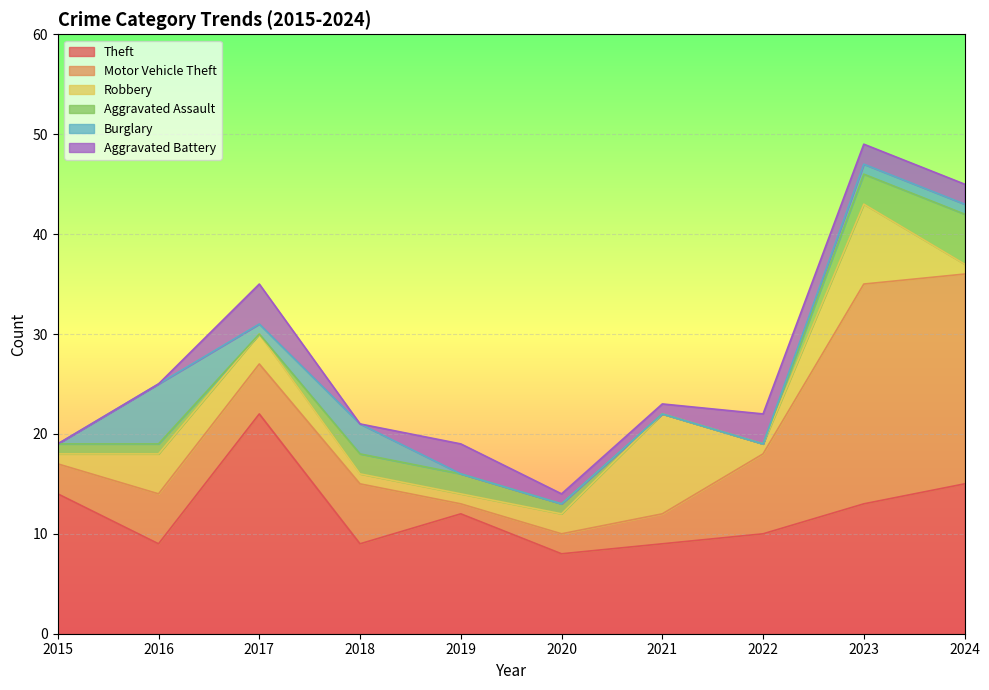

True or false: Aggravated Battery and Theft cross at least once.

False